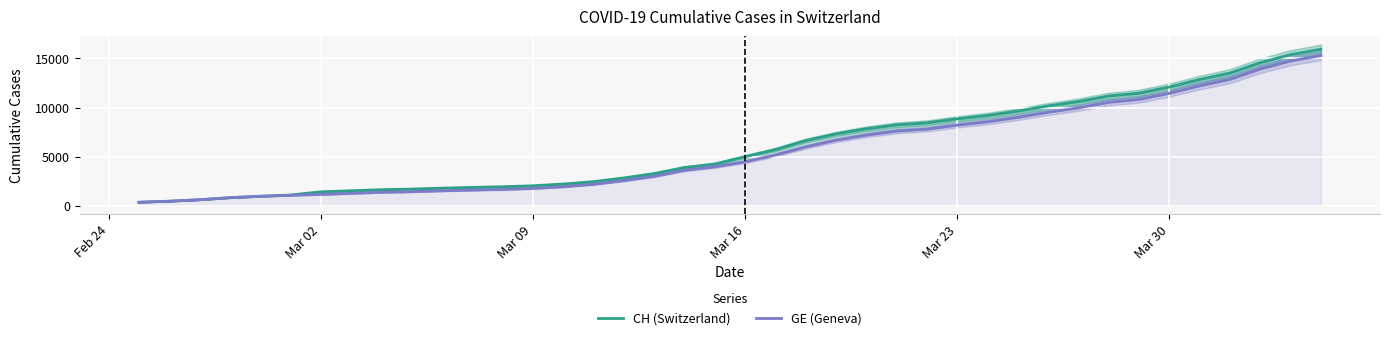

What is the value of the CH (Switzerland) point at the 40th from the left?

15926